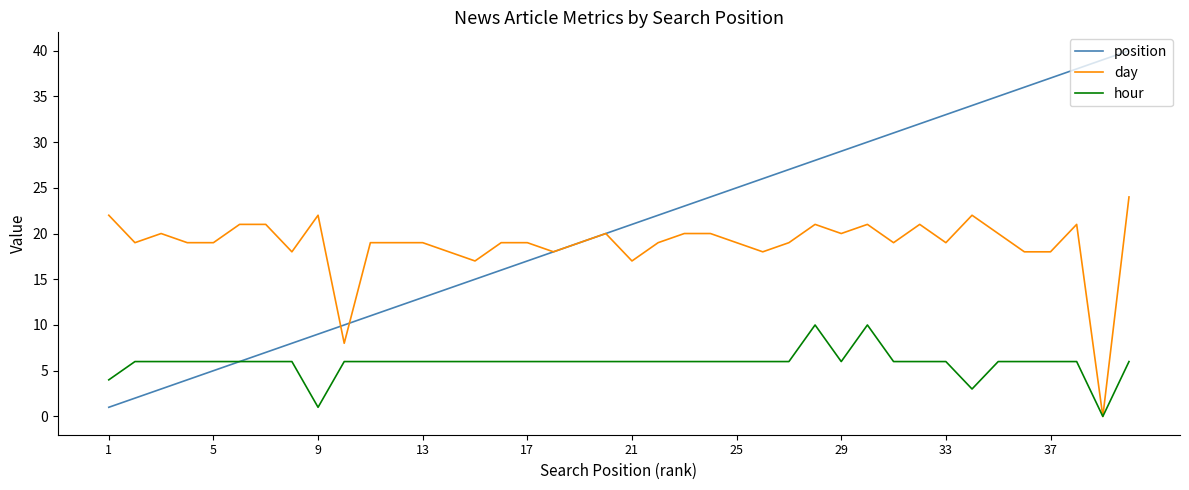

What is the difference between the maximum and second lowest values in the day series?

16